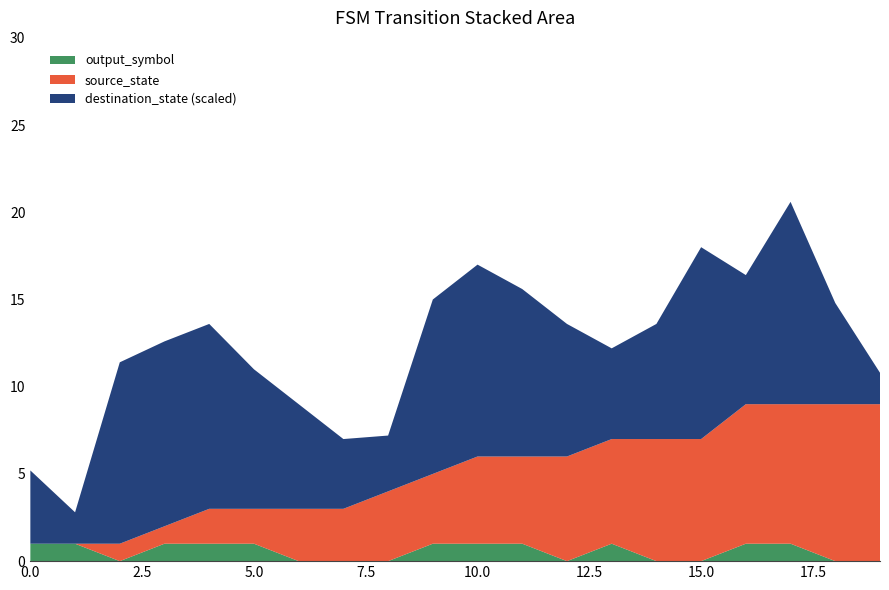

What is the total value across all series at 5.0?

11.0